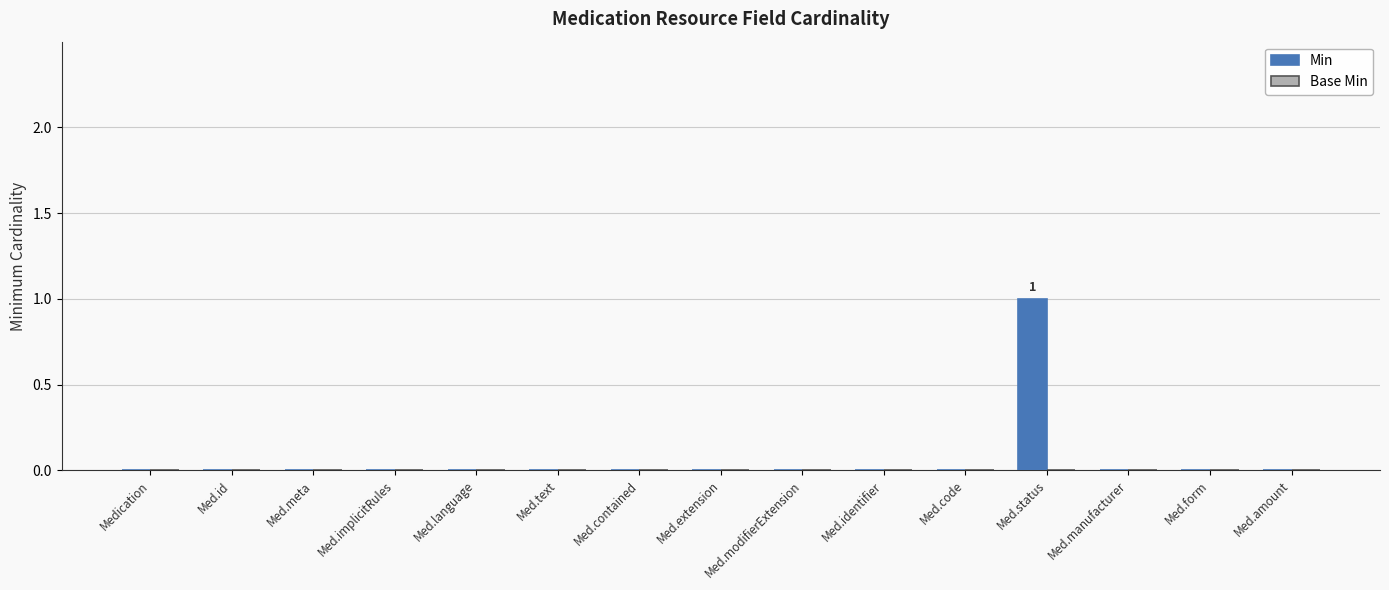

Which category has the highest value across all series?

Med.status